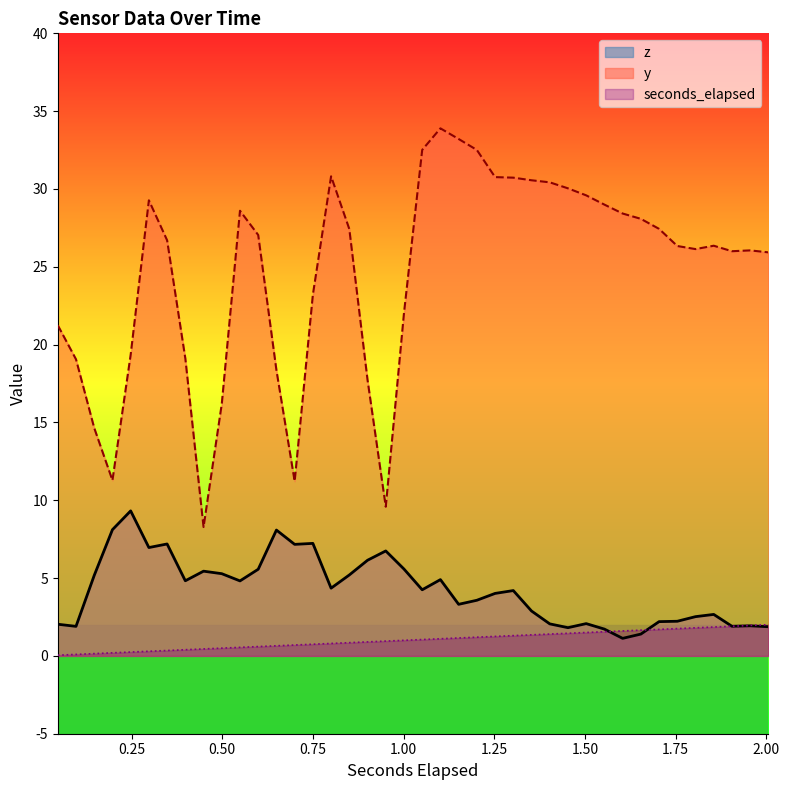

True or false: y and seconds_elapsed intersect in this chart.

False